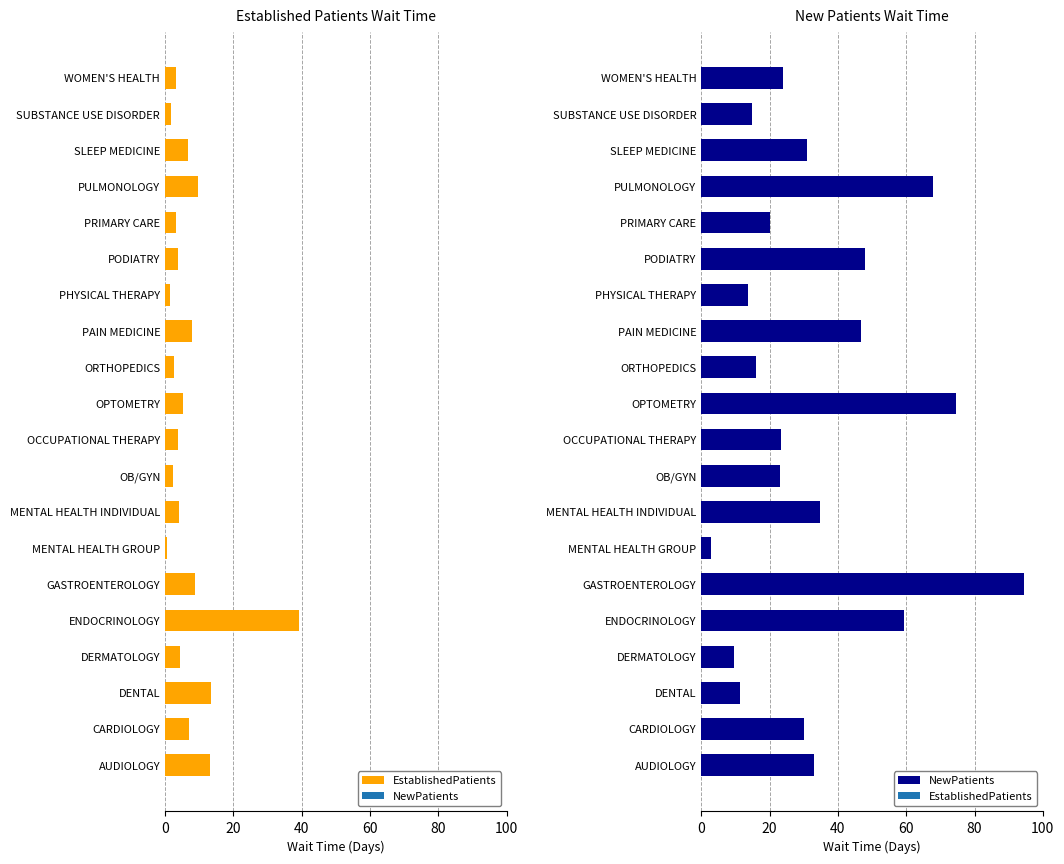

How many series are shown in this chart?

2